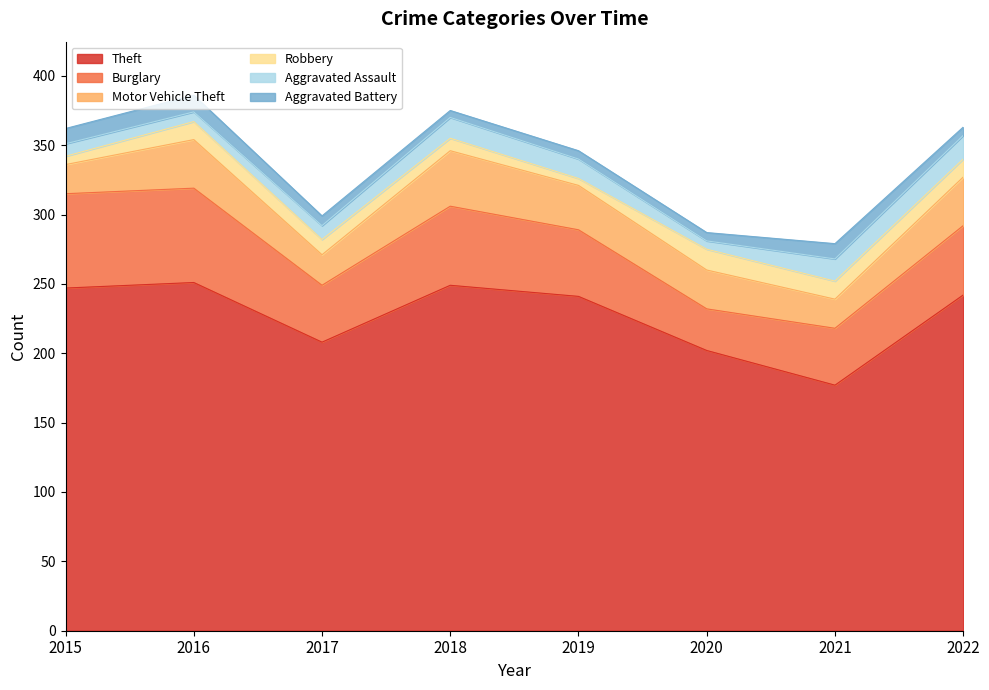

Between 2019 and 2020, which series saw the biggest shift?

Theft